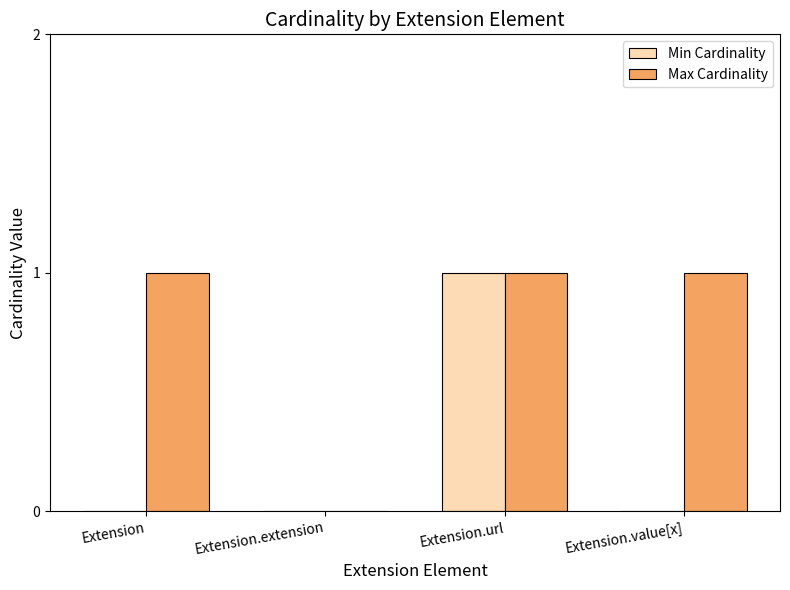

The Min Cardinality series shows 2 at Extension.url. True or false?

False